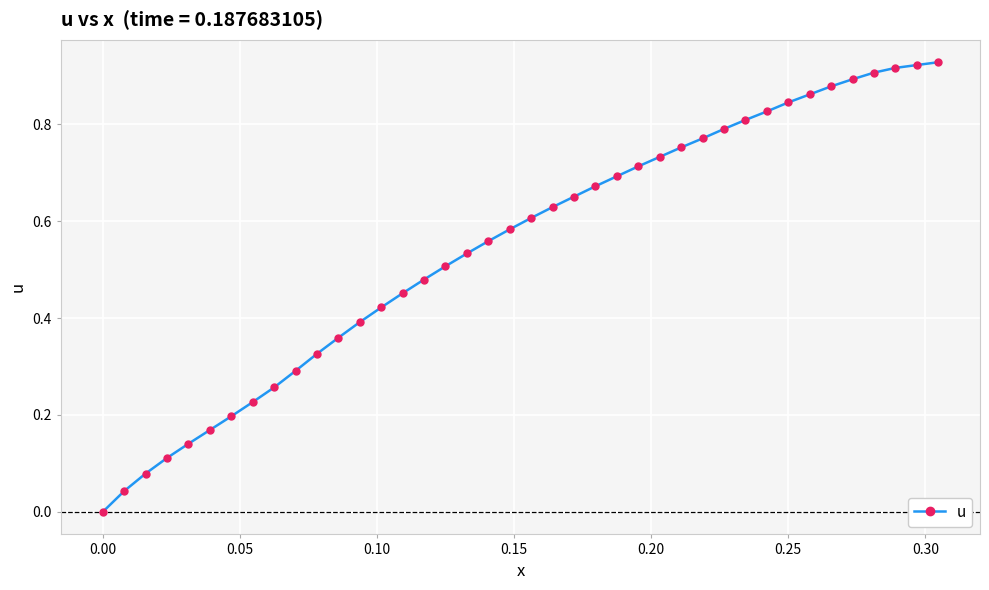

How many distinct data groups are displayed?

1